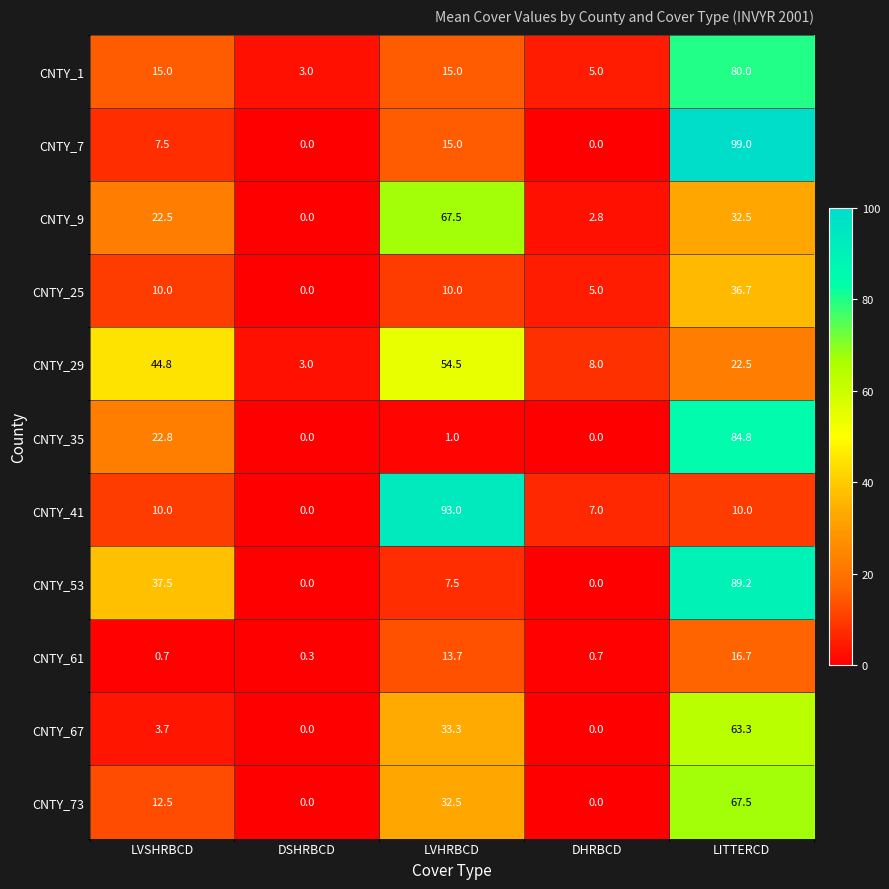

Which series changed the most between LVHRBCD and DHRBCD?

CNTY_41